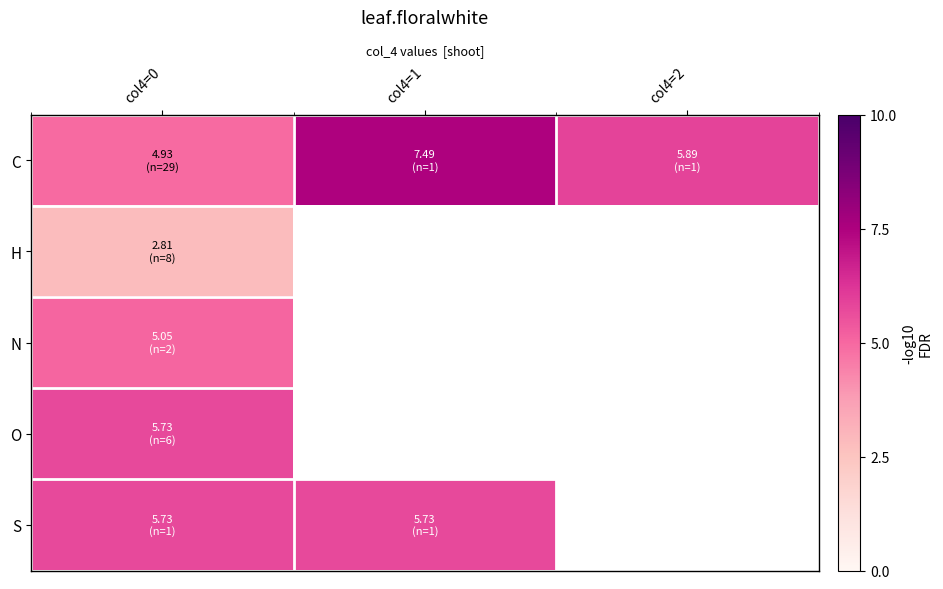

What is the average value of the C series?

6.1